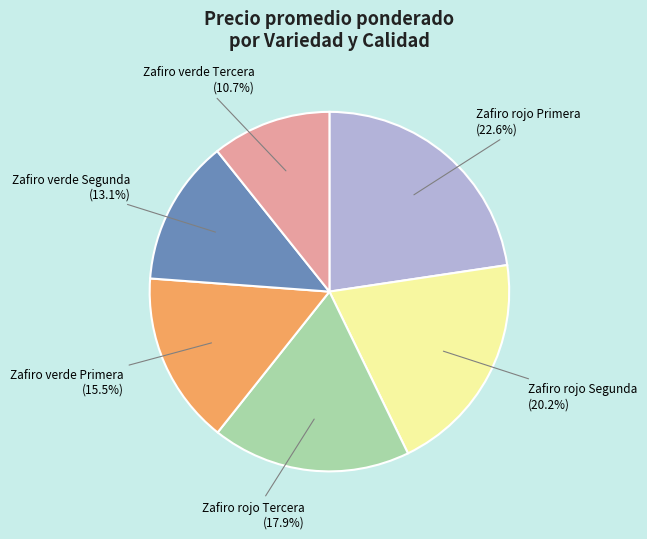

Does any single category account for the majority?

No